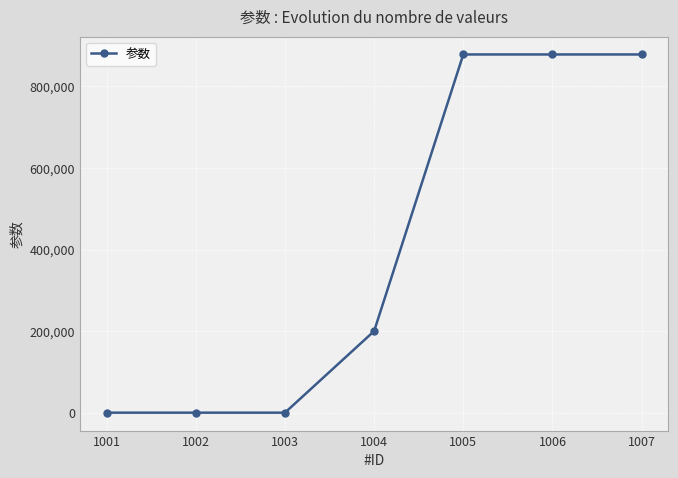

What is the approximate value at 1001?

5